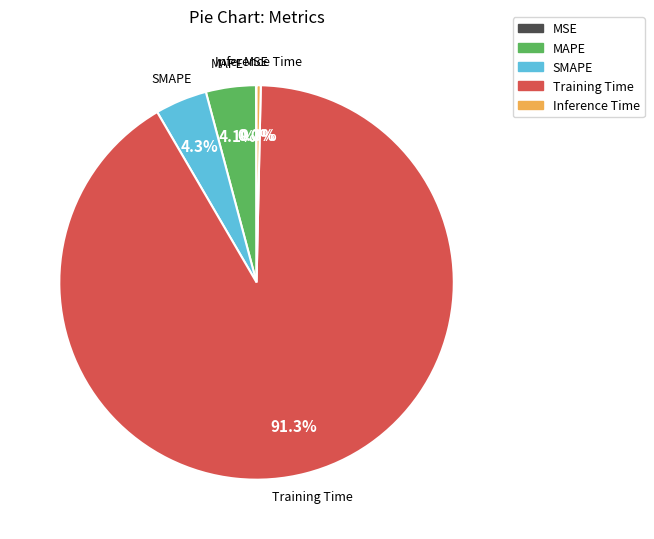

Do Training Time and MAPE together represent more than half of the pie?

Yes